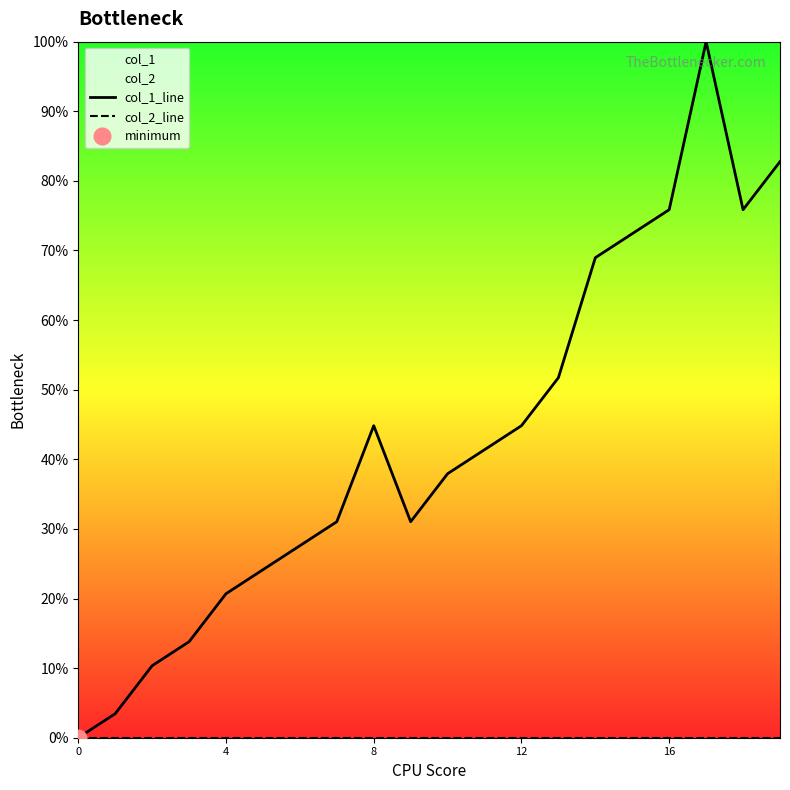

At which category does col_1_line reach its first local peak?

8